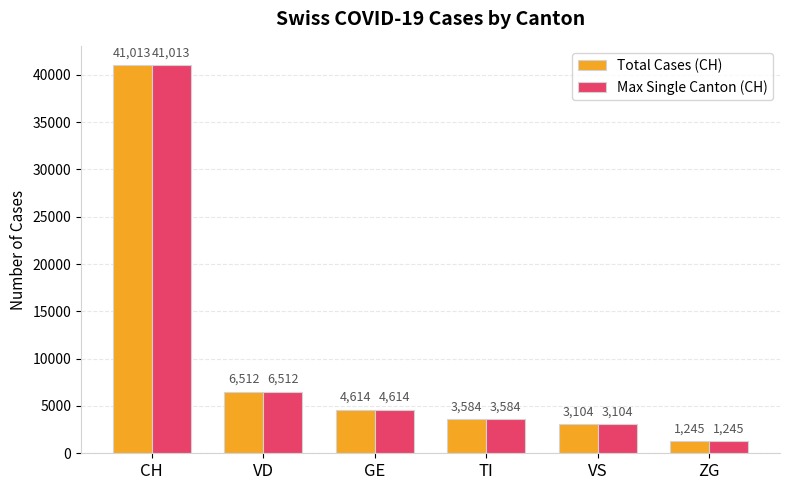

Are the bars horizontal?

No